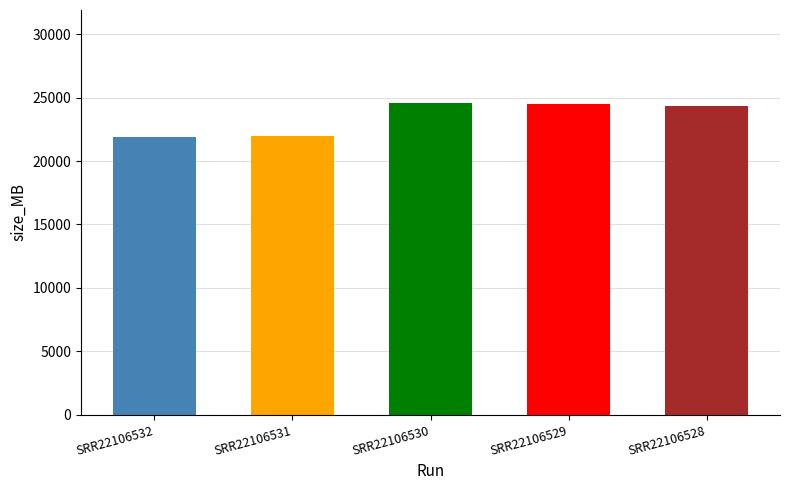

Is it true that the value at SRR22106529 is 24471?

True